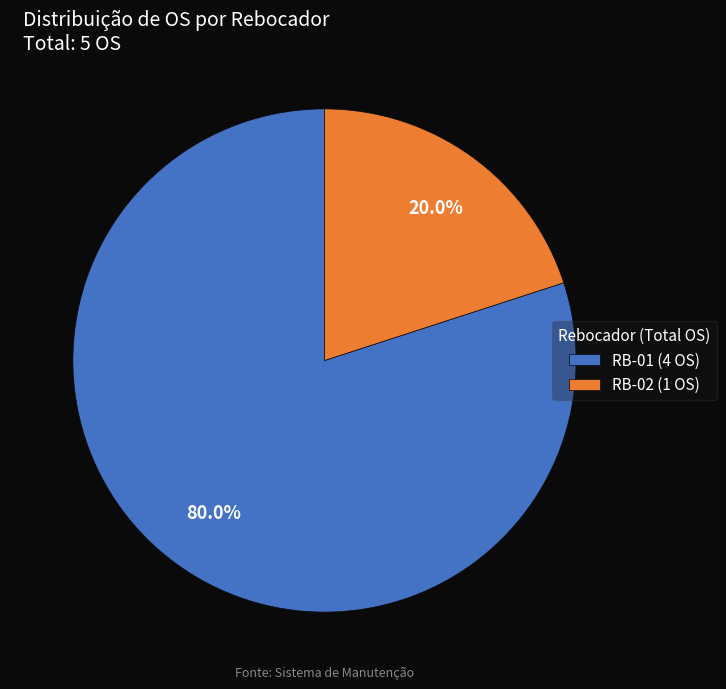

True or false: RB-01 accounts for 80% of the total.

True